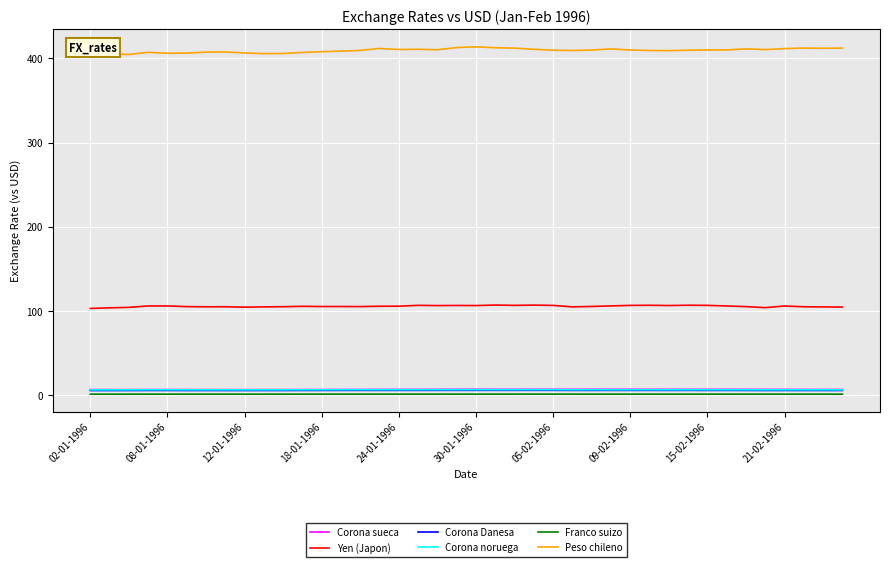

Which series has the largest range (max minus min)?

Peso chileno